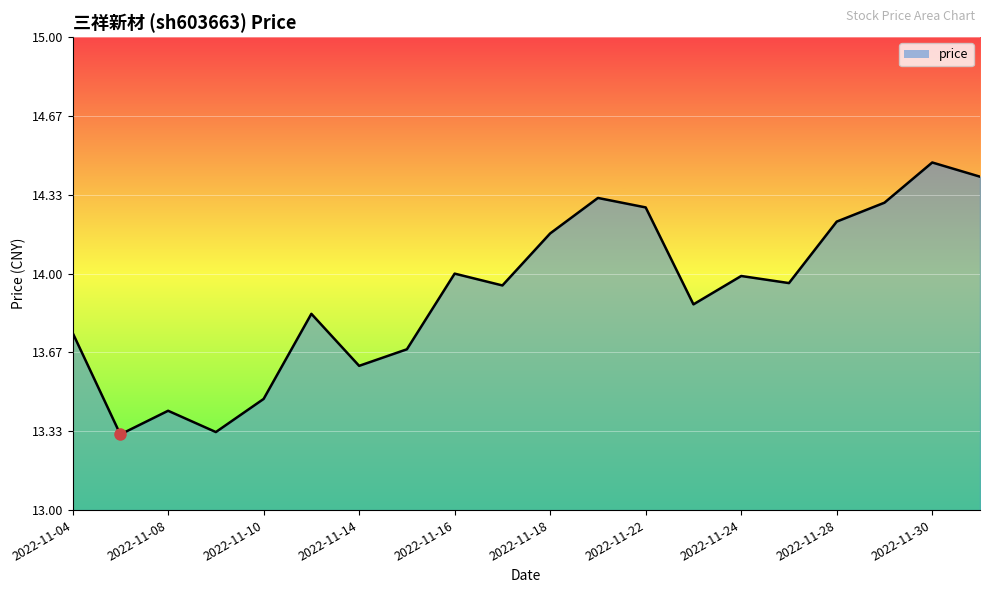

Reading left to right, extract all data points from this chart.

13.8	13.3	13.4	13.3	13.5	13.8	13.6	13.7	14.0	13.9	14.2	14.3	14.3	13.9	14.0	14.0	14.2	14.3	14.5	14.4